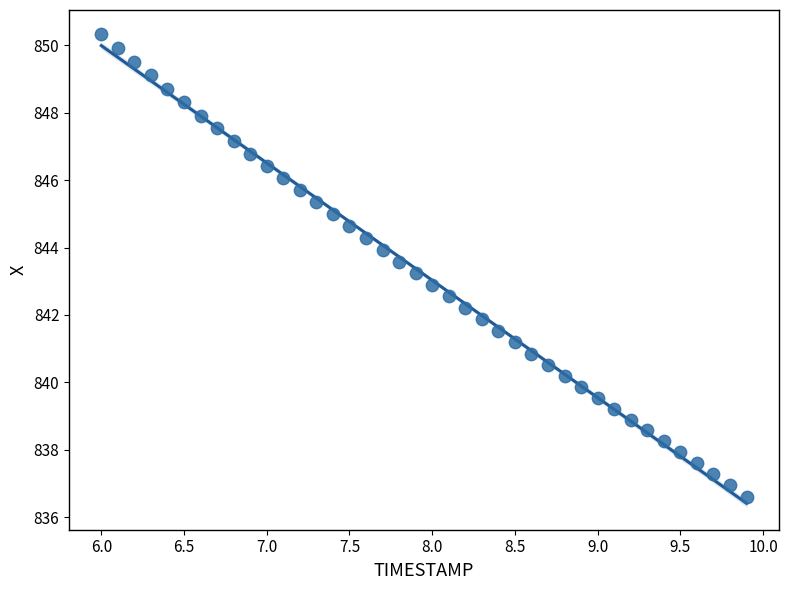

What is the range of Y values (max minus min)?

13.7